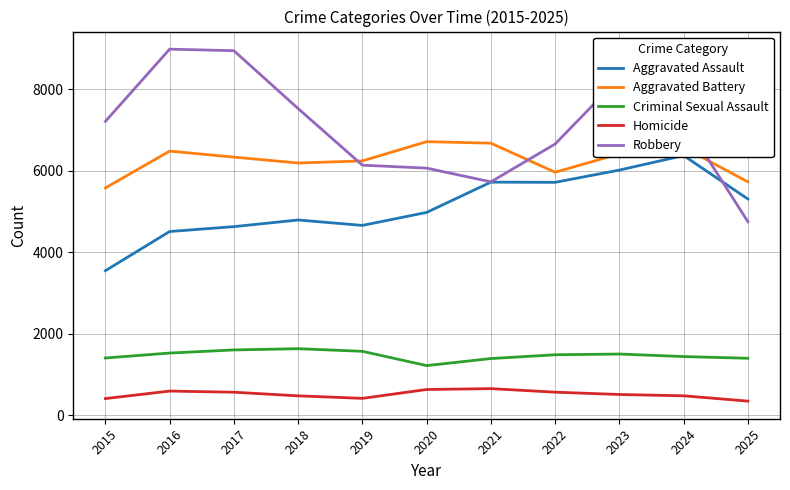

Reading left to right, transcribe all the data shown in this chart.

Aggravated Assault: 3546	4508	4628	4791	4658	4977	5721	5716	6017	6374	5307
Aggravated Battery: 5579	6483	6336	6191	6243	6715	6678	5964	6417	6574	5728
Criminal Sexual Assault: 1401	1522	1599	1629	1565	1214	1387	1480	1498	1436	1394
Homicide: 404	588	560	471	409	627	648	561	504	472	341
Robbery: 7213	8988	8950	7528	6138	6065	5728	6658	8283	7226	4751